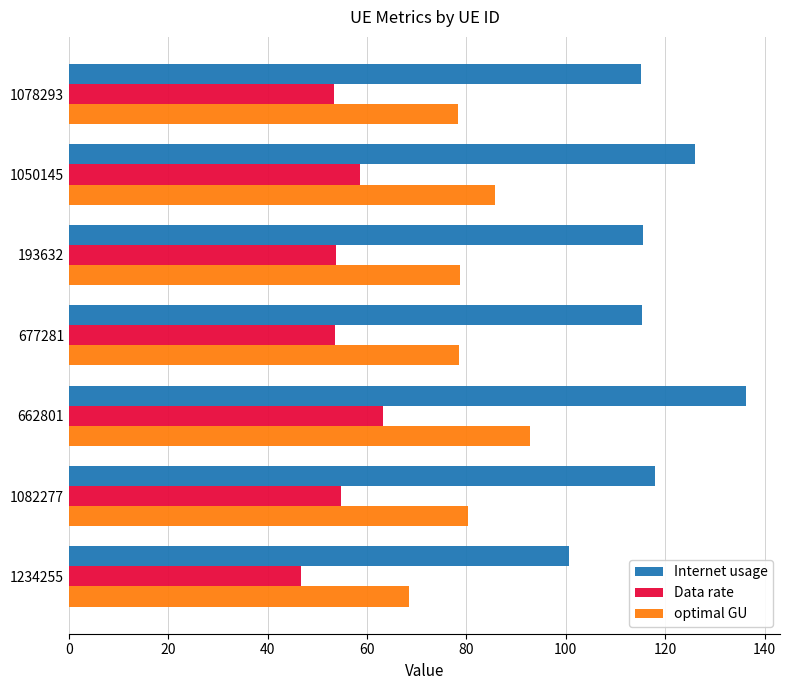

List the series in order of their peak value, lowest first.

Data rate, optimal GU, Internet usage